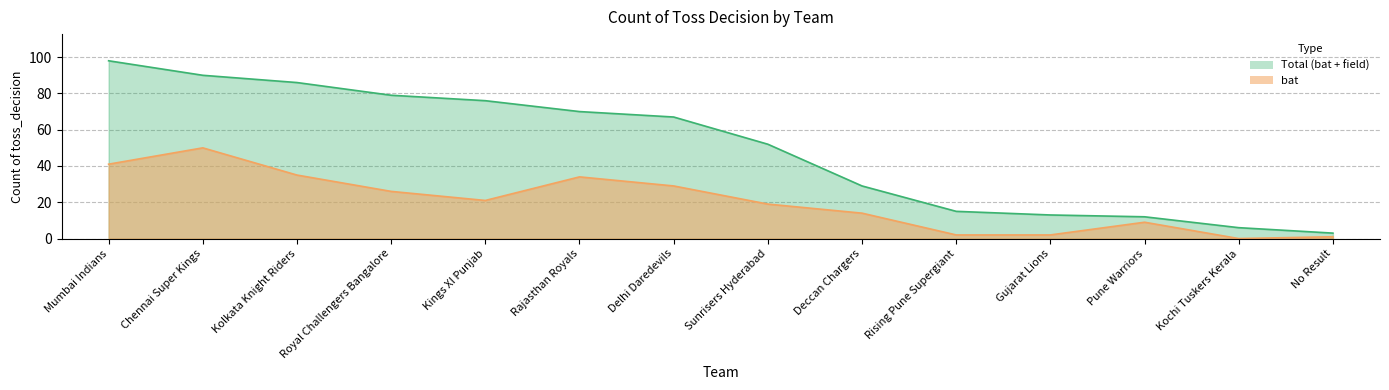

How many data points are less than 21?

7